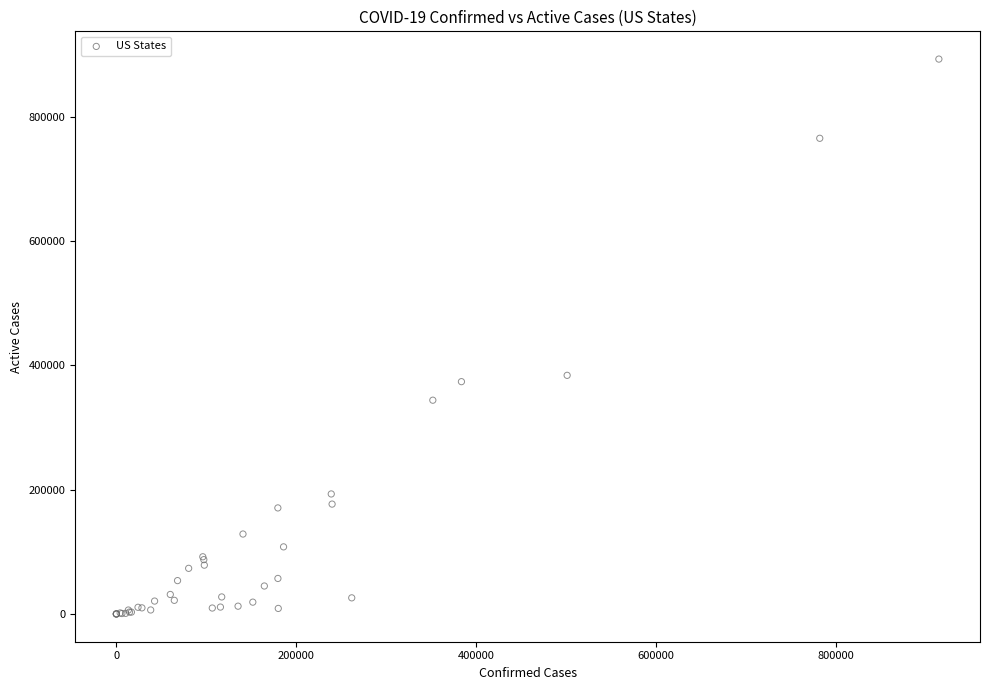

What Y value in the scatter plot is closest to 446526?

384069